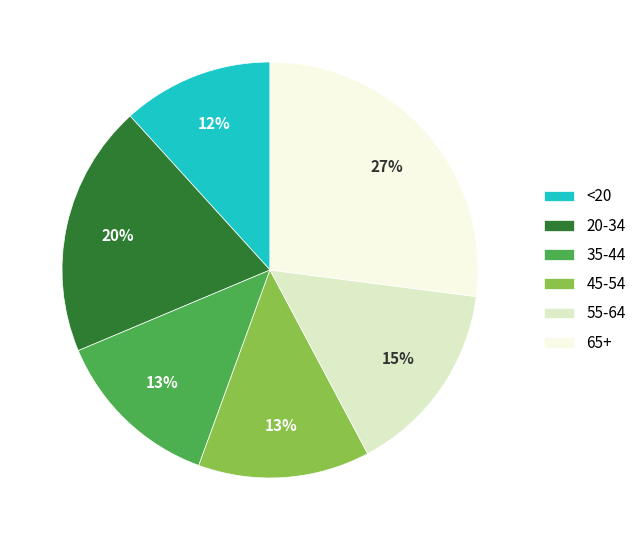

The 55-64 slice represents 15% of the pie. True or false?

True